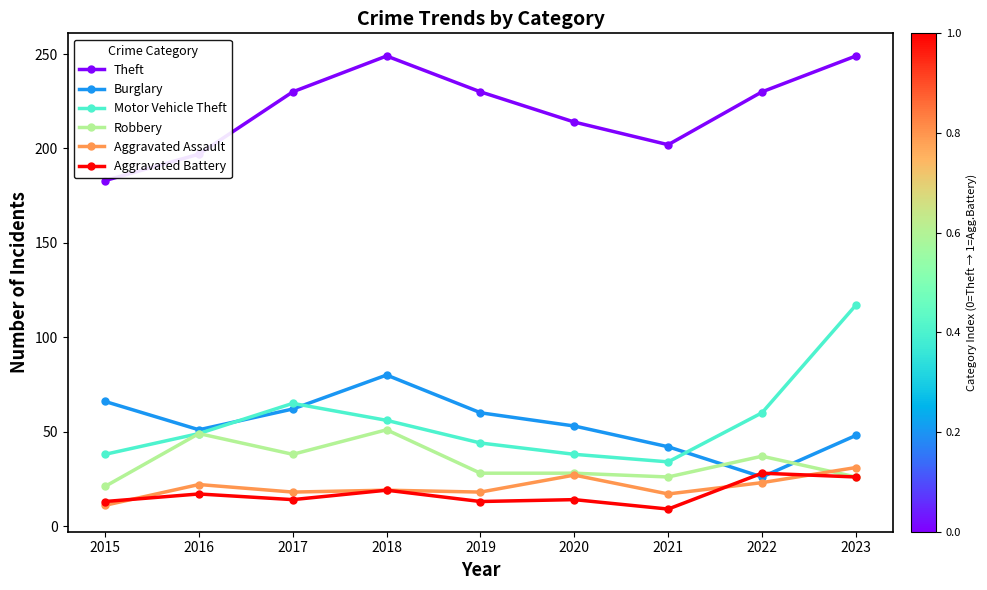

At which category does Robbery reach its first local peak?

2016